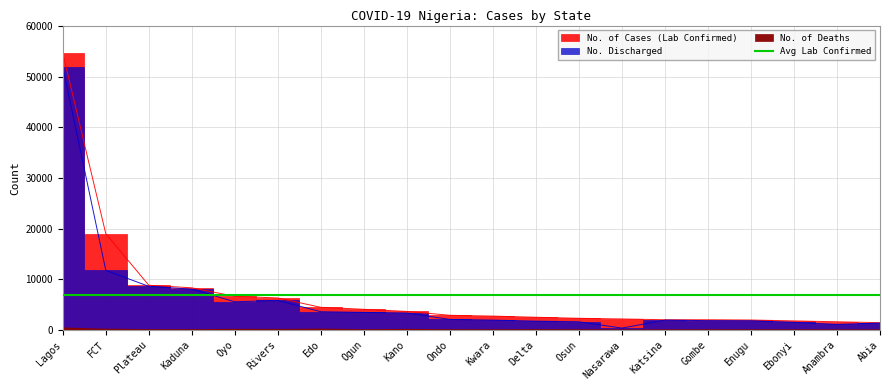

How many lines are shown in the chart?

3